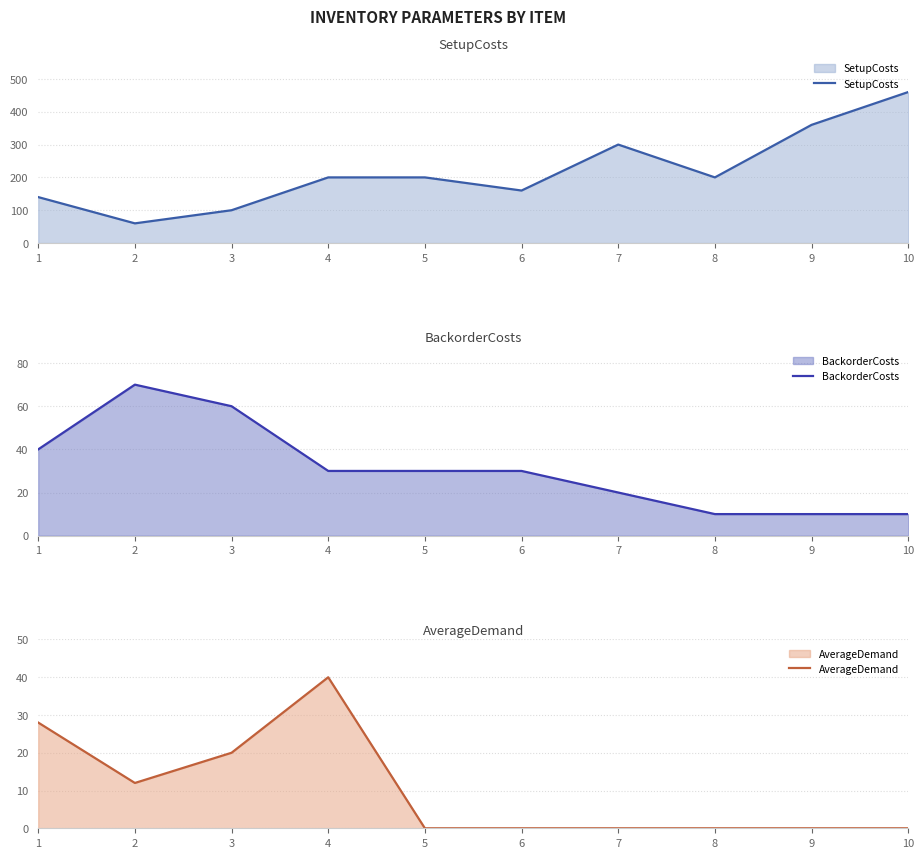

What is the difference between the BackorderCosts values at 7 and 5?

10